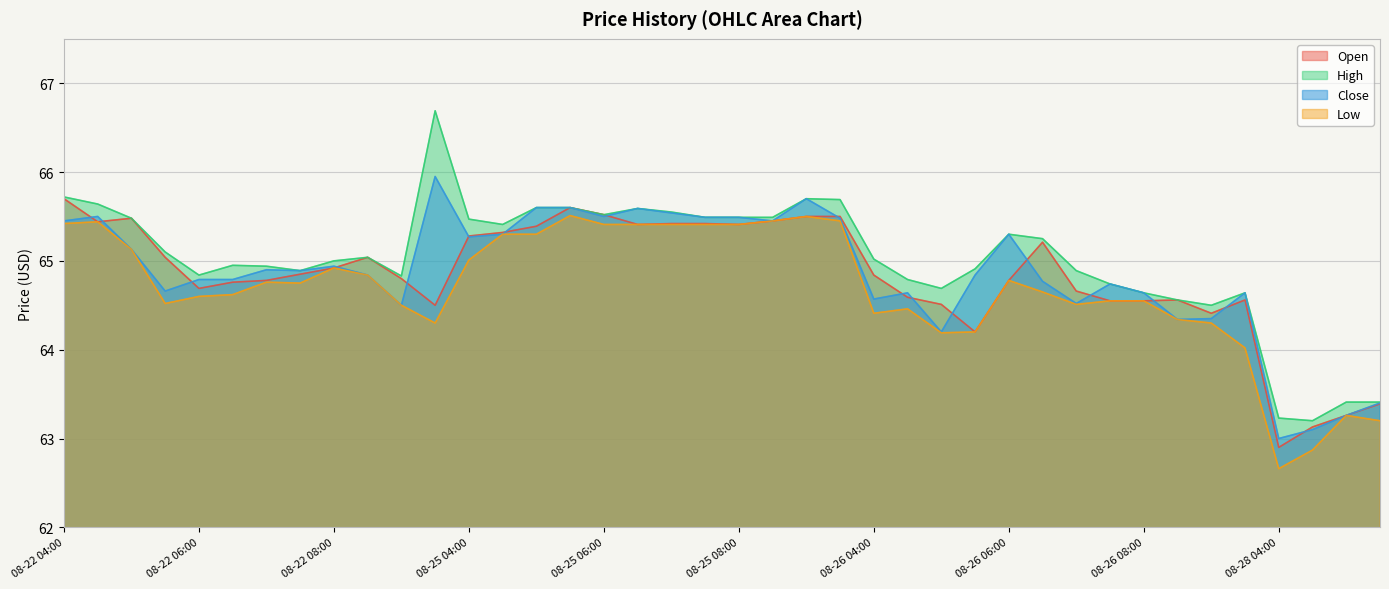

Which label corresponds to the smallest value in the chart?

08-28 04:00